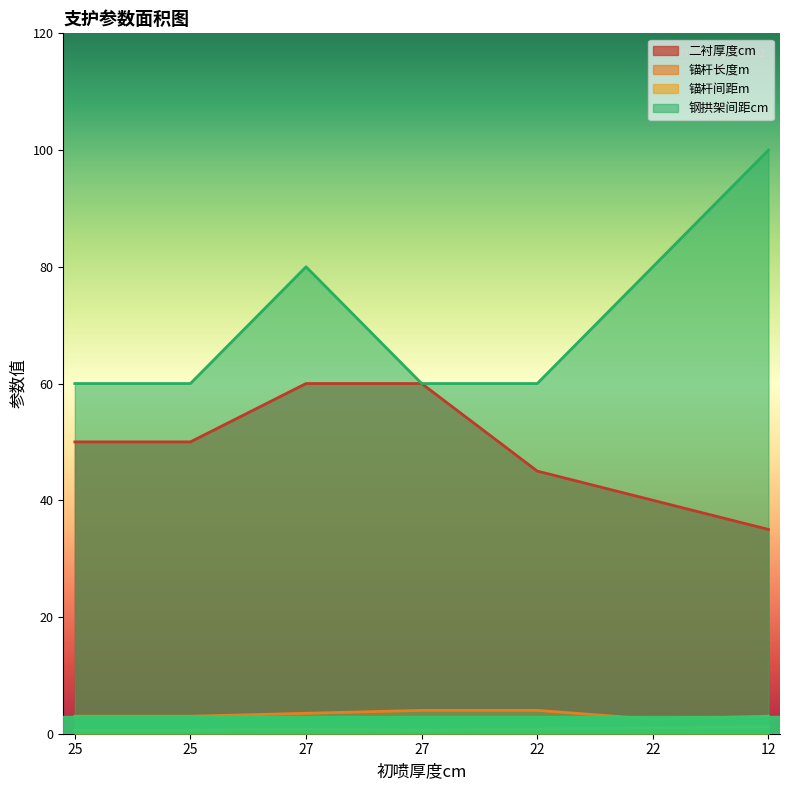

True or false: 钢拱架间距cm and 二衬厚度cm cross at least once.

False